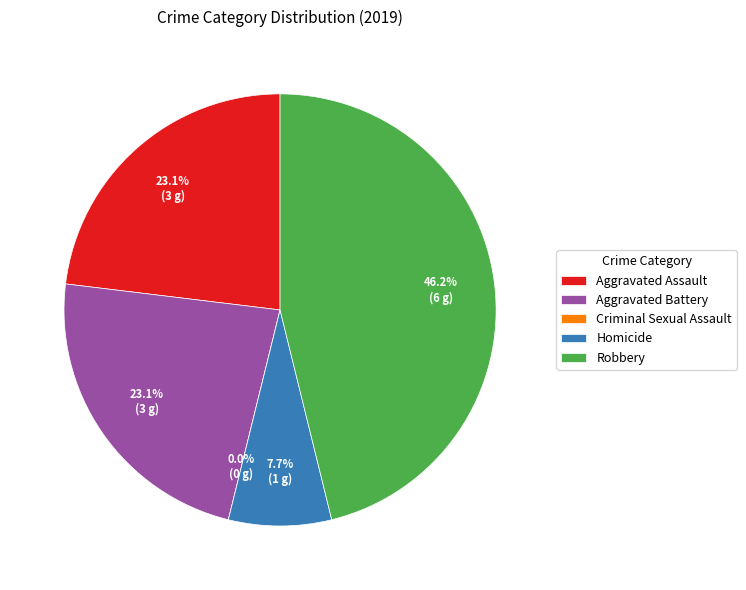

Which slice is the largest?

Robbery